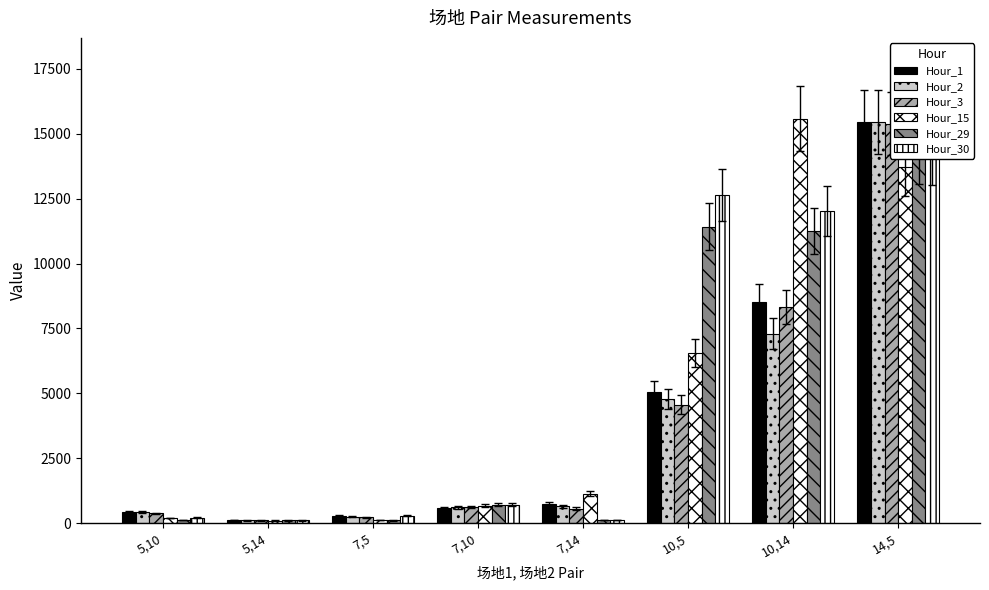

At which label does Hour_2 first exceed 643?

10,5